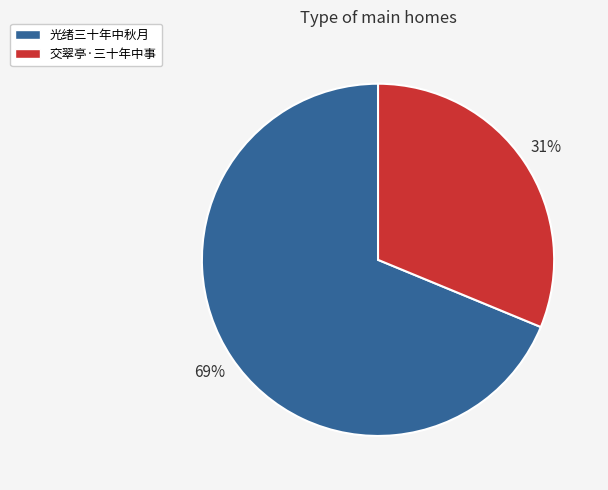

Rank the categories by value from highest to lowest.

光绪三十年中秋月, 交翠亭·三十年中事